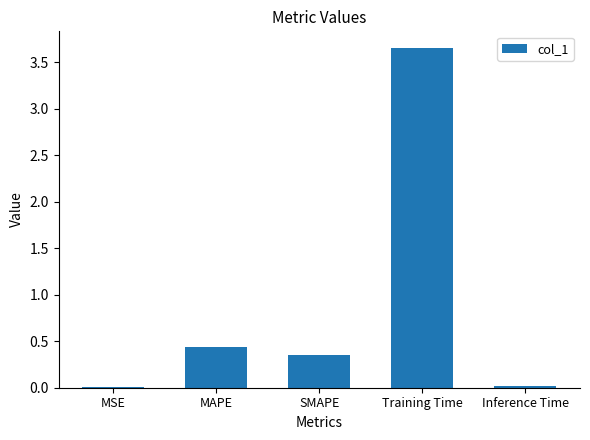

What is the sum of all values?

4.5